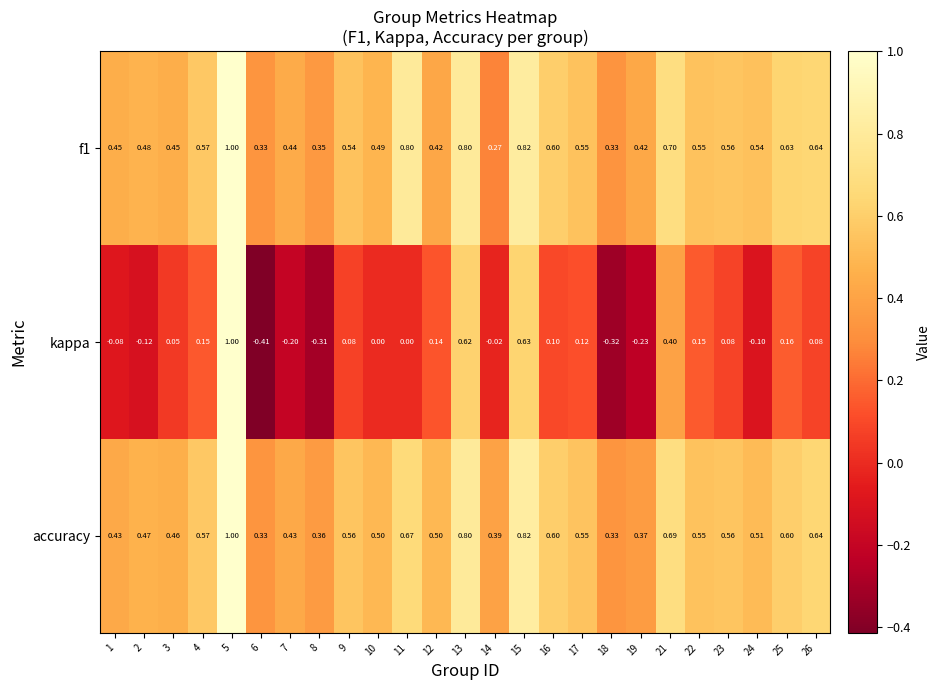

Between 6 and 13, which series saw the biggest shift?

kappa